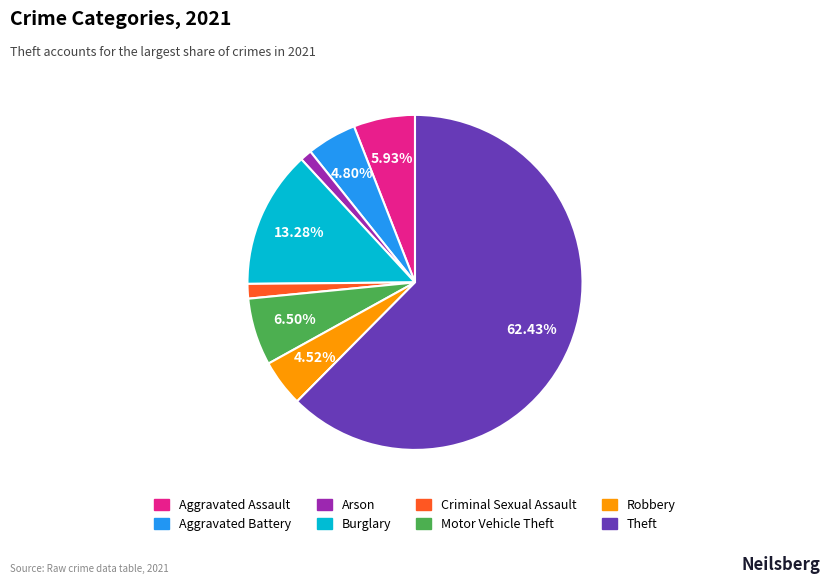

How many segments does this pie chart have?

8